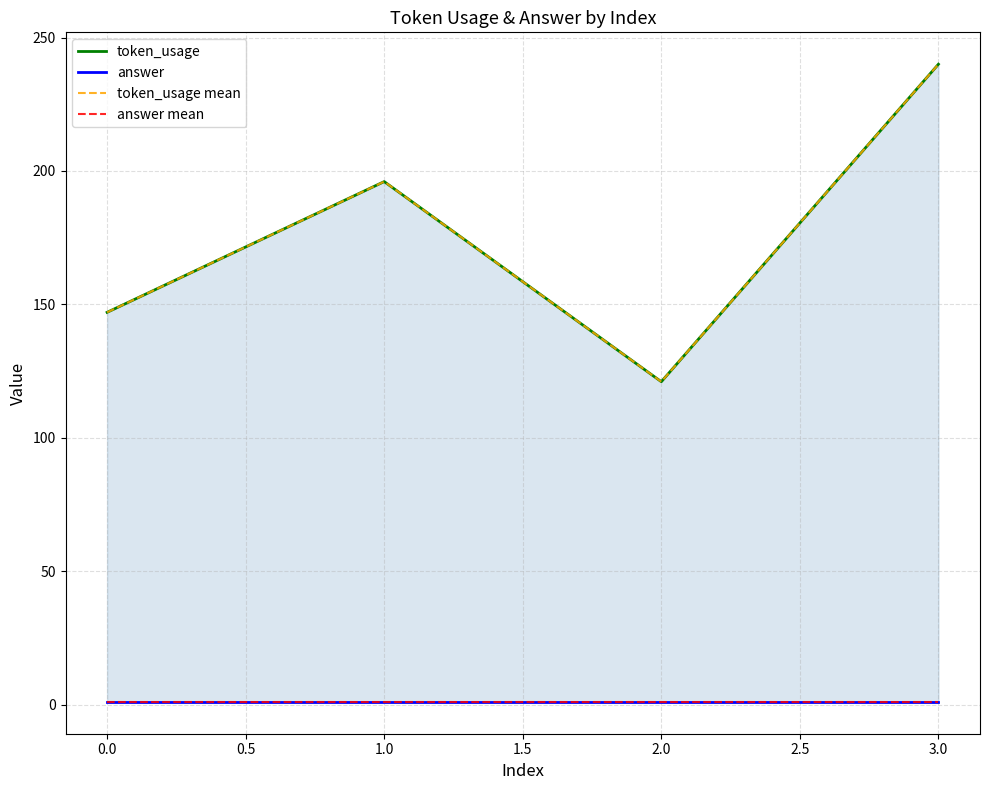

Reading right to left, transcribe all the data shown in this chart.

token_usage: 240	121	196	147
answer: 1	1	1	1
token_usage mean: 240	121	196	147
answer mean: 1	1	1	1